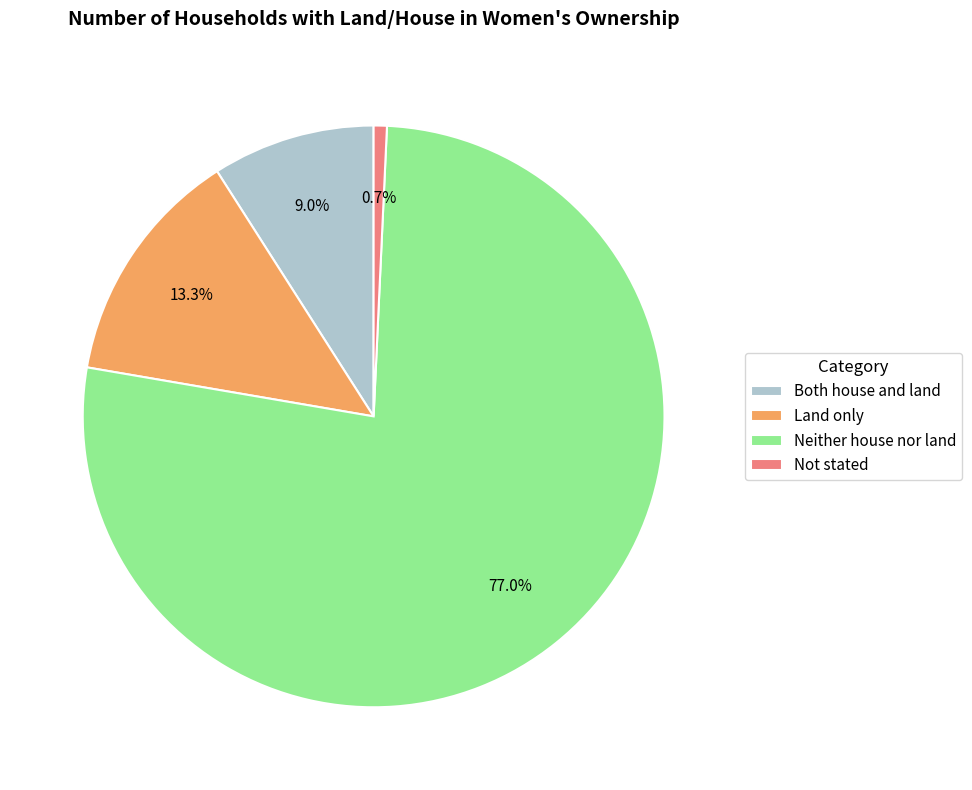

To the nearest percent, what is the combined percentage of Both house and land and Neither house nor land?

86%